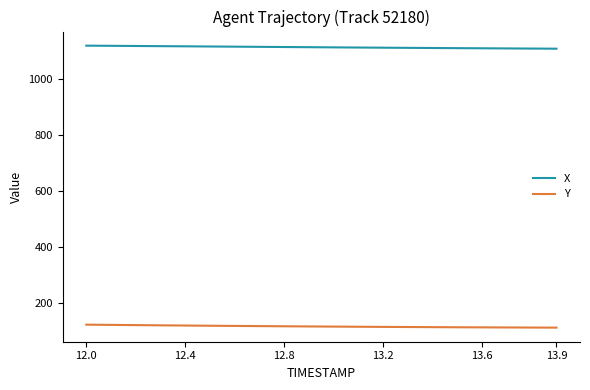

True or false: Y and X cross at least once.

False